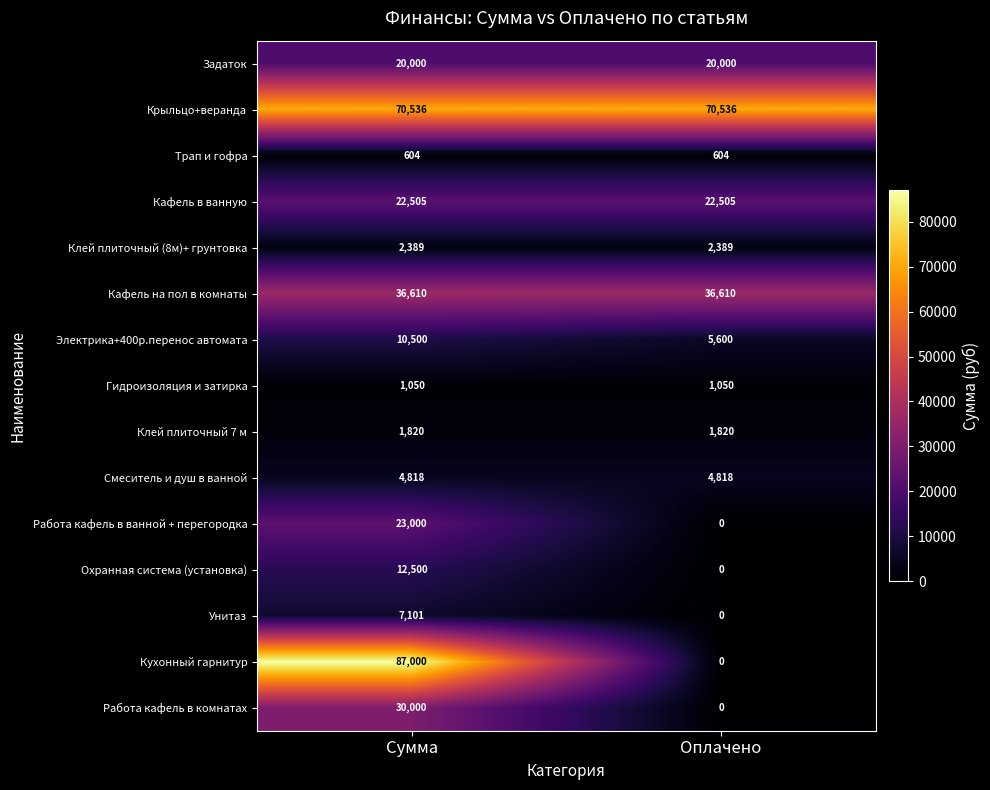

True or false: Клей плиточный (8м)+ грунтовка has a value of 2389 at Сумма.

True